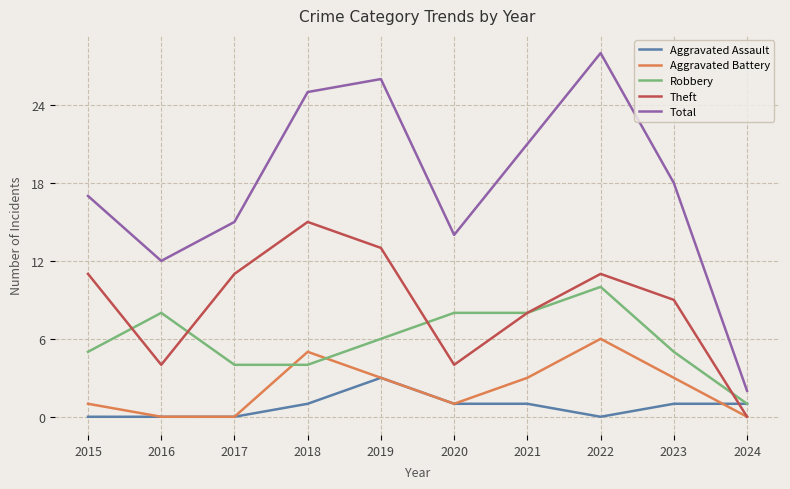

The Theft series shows 6 at 2024. True or false?

False